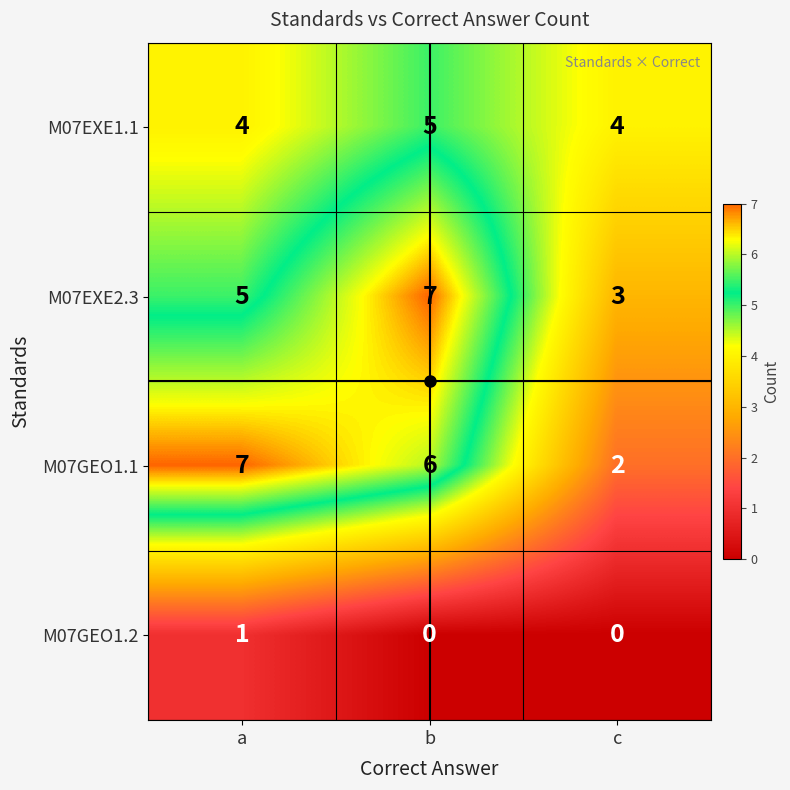

What is the spread (max minus min) of values at c?

4